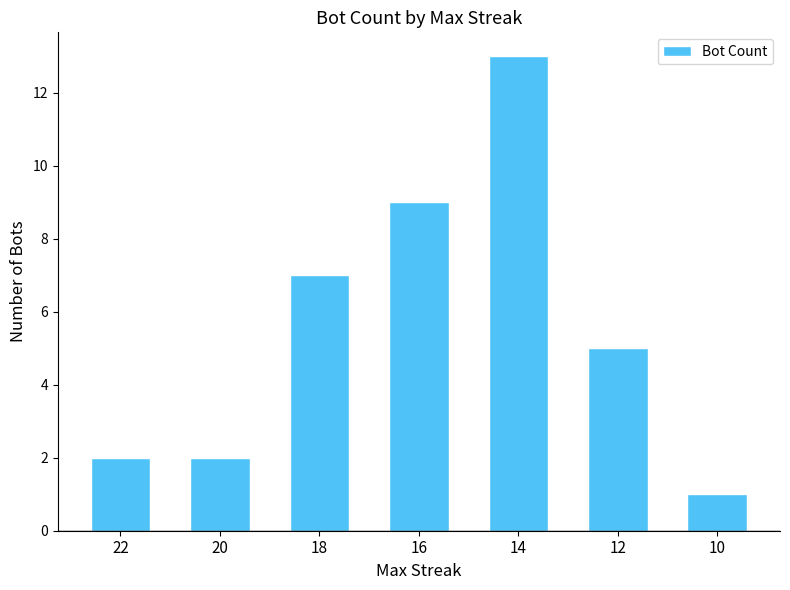

True or false: the data shows 12 at 16.

False